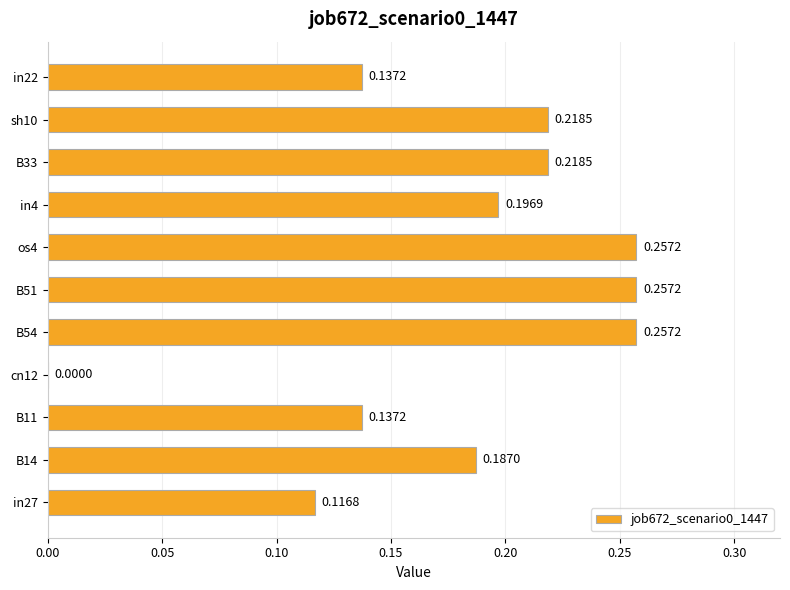

Which has a higher value, B33 or B11?

B33